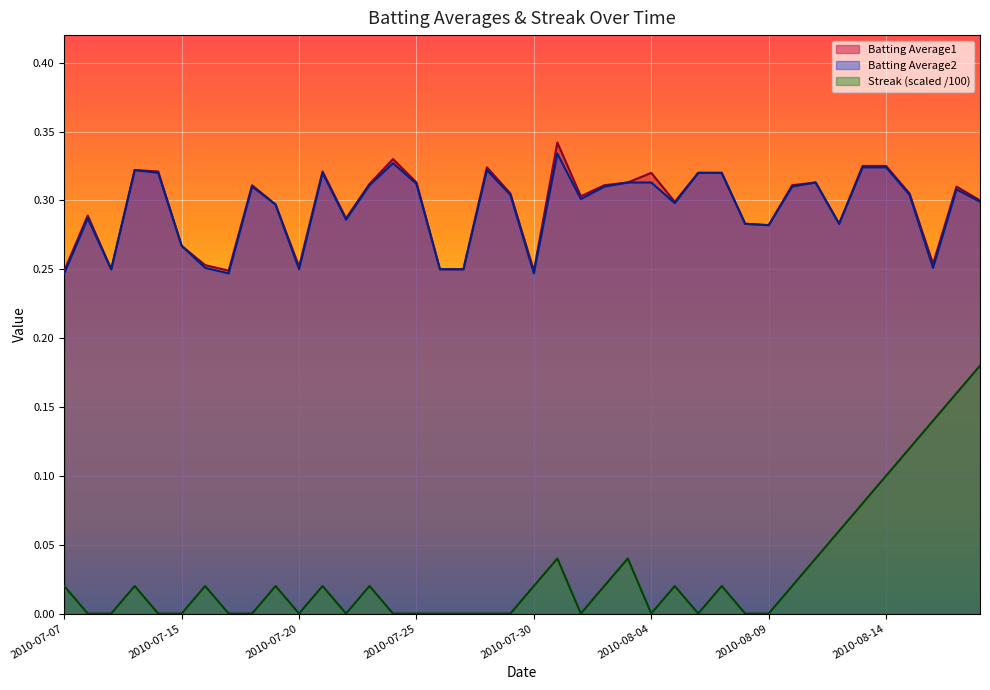

How many lines are shown in the chart?

3